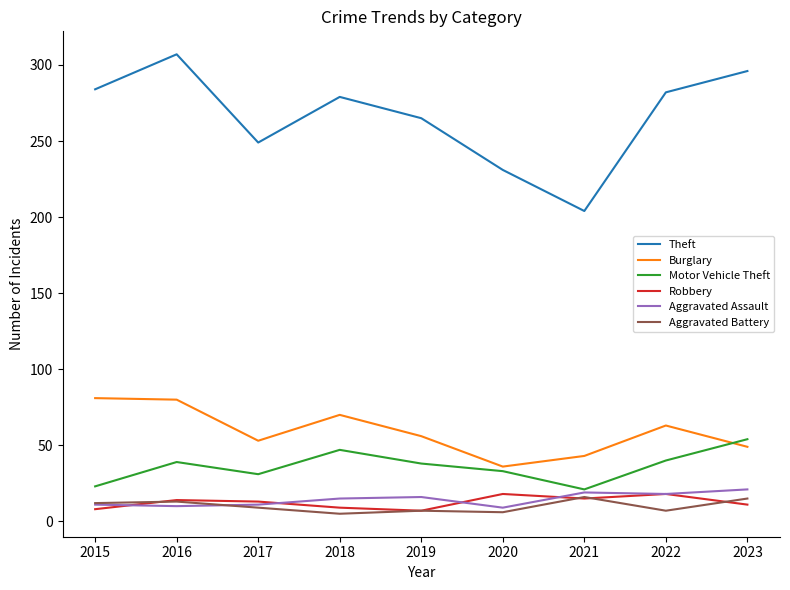

What is the greatest value displayed?

307